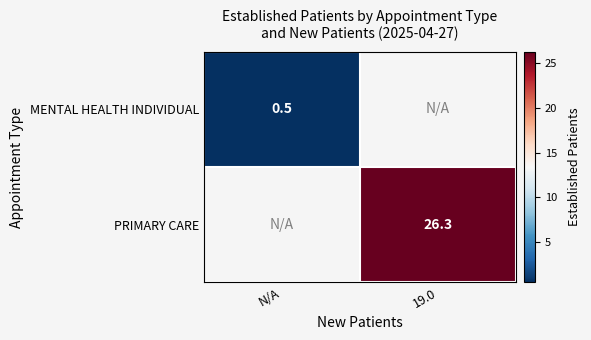

The value of PRIMARY CARE at 19.0 is 26.3. True or false?

True